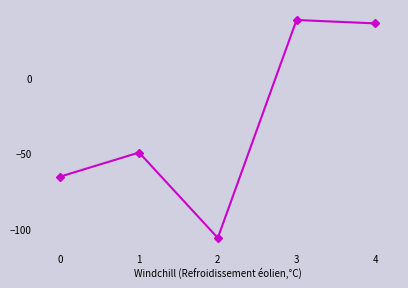

How many values are below zero?

3